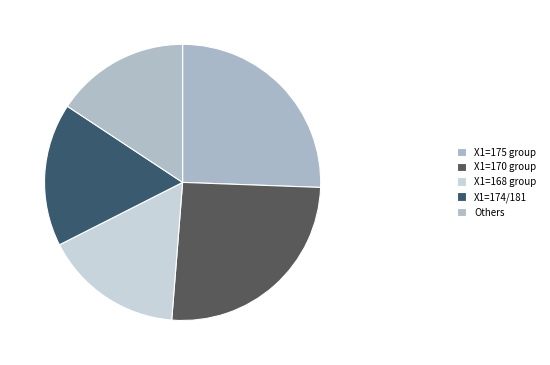

How many slices are in this pie chart?

5